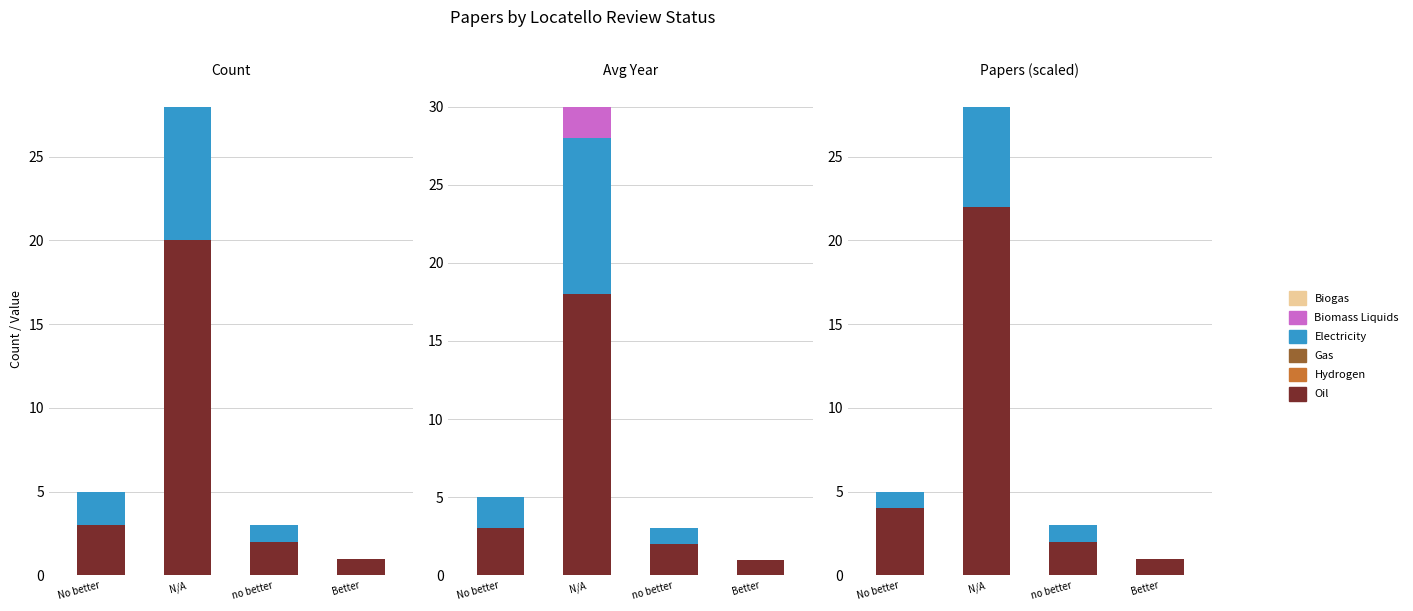

What is the total value across all series at no better?

3